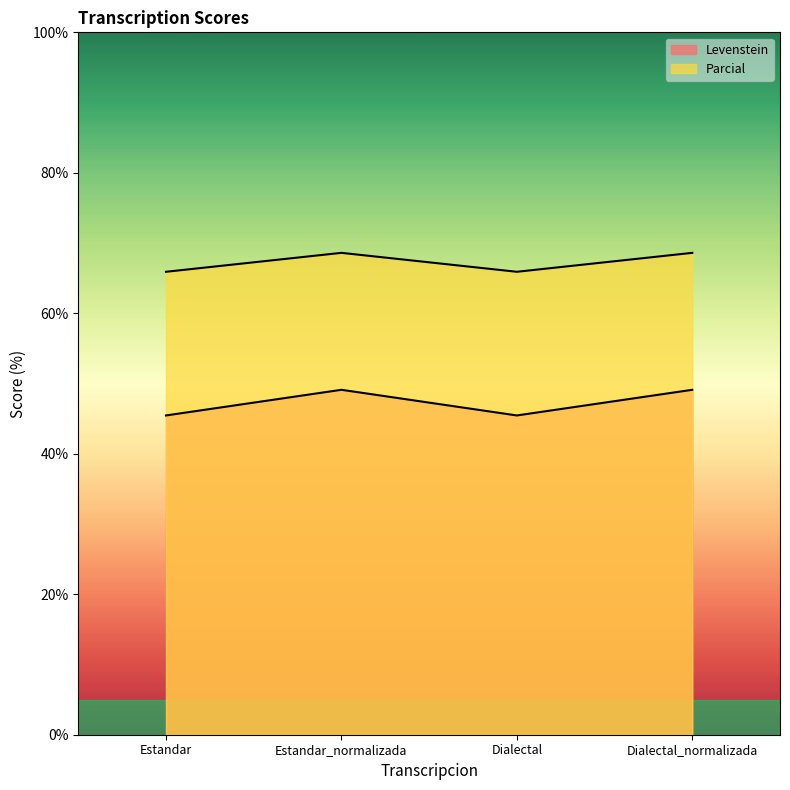

True or false: Levenstein has more than 0 points higher than both neighbors.

True